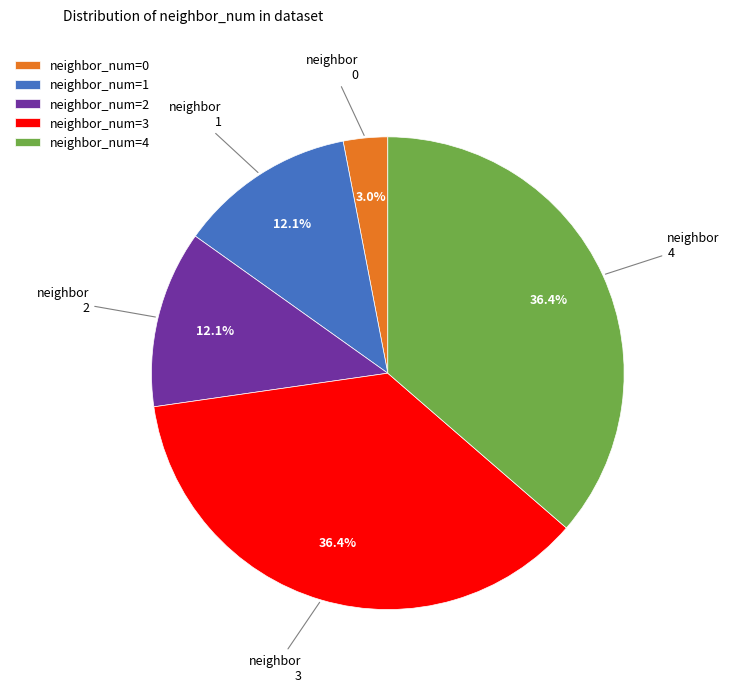

What portion of the pie excludes neighbor_num=3?

63.6%